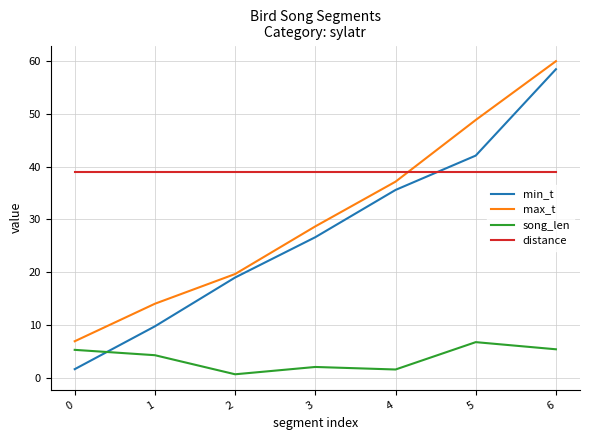

What is the approximate value of song_len at 3?

2.0